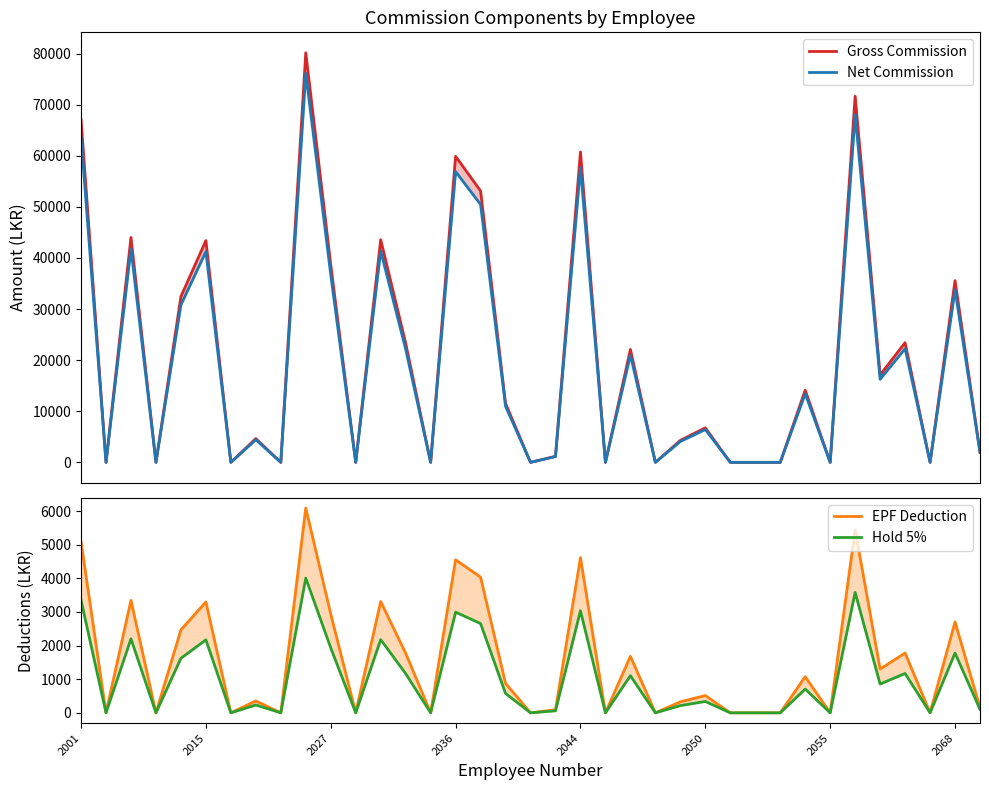

Does the chart have visible grid lines?

No